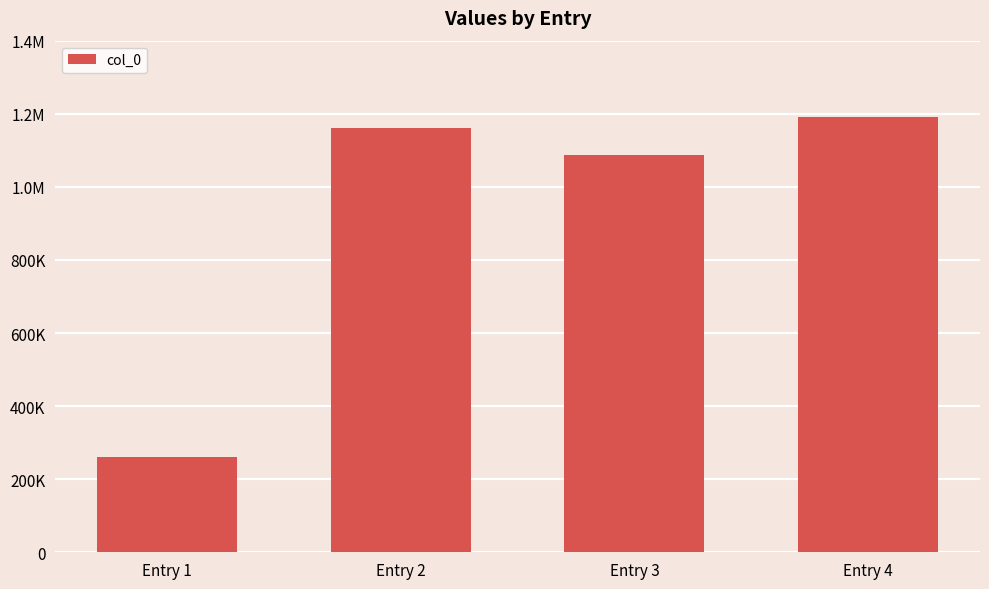

Does the chart contain any negative values?

No